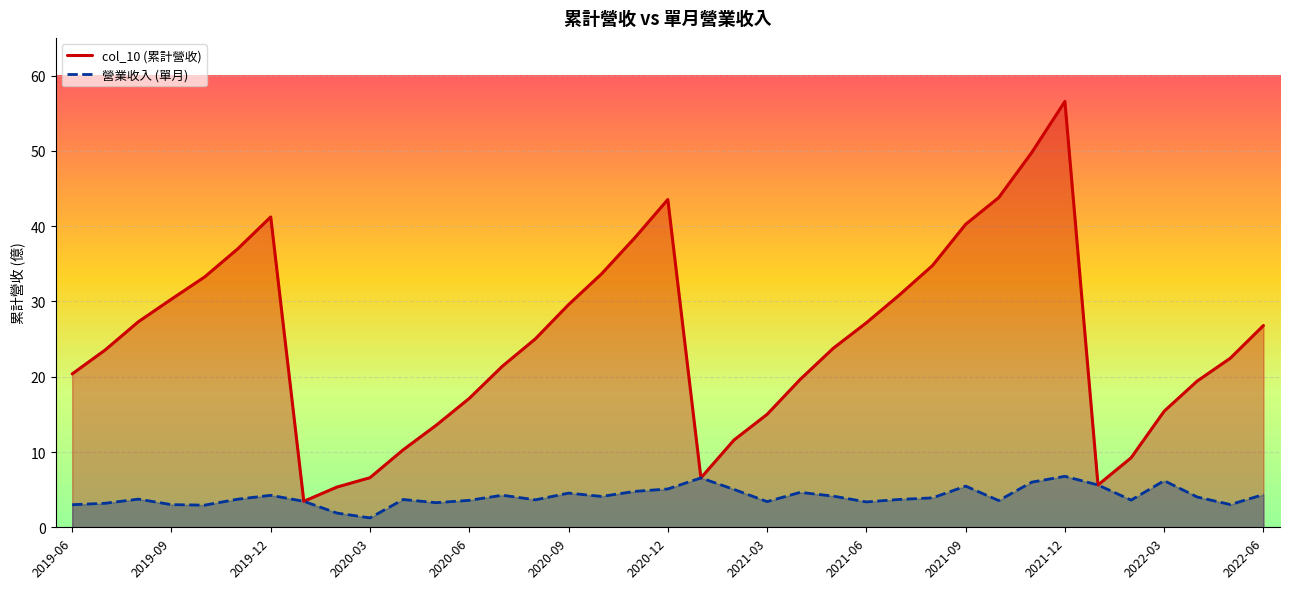

Is it true that 營業收入 (單月) equals 3.4 at 2021-06?

True